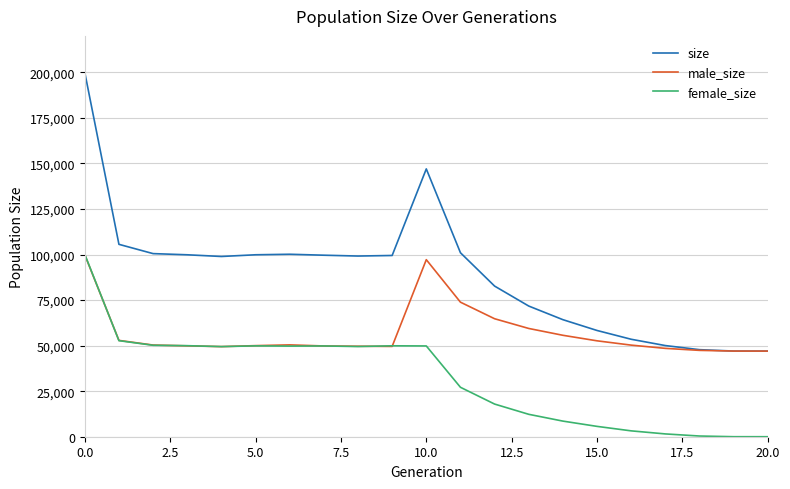

Rank the series by their average value, from highest to lowest.

size, male_size, female_size